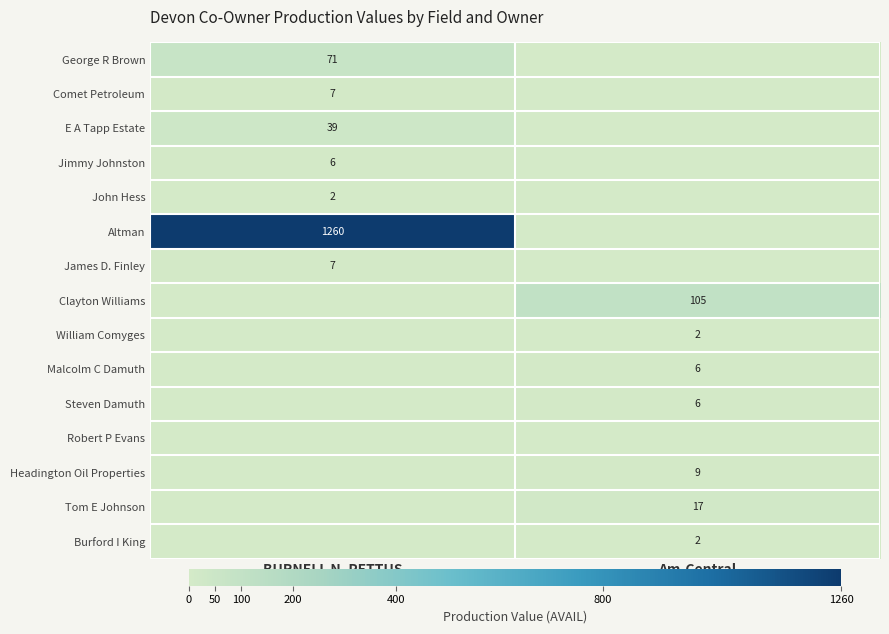

True or false: Malcolm C Damuth has a value of 6 at Am-Central.

True